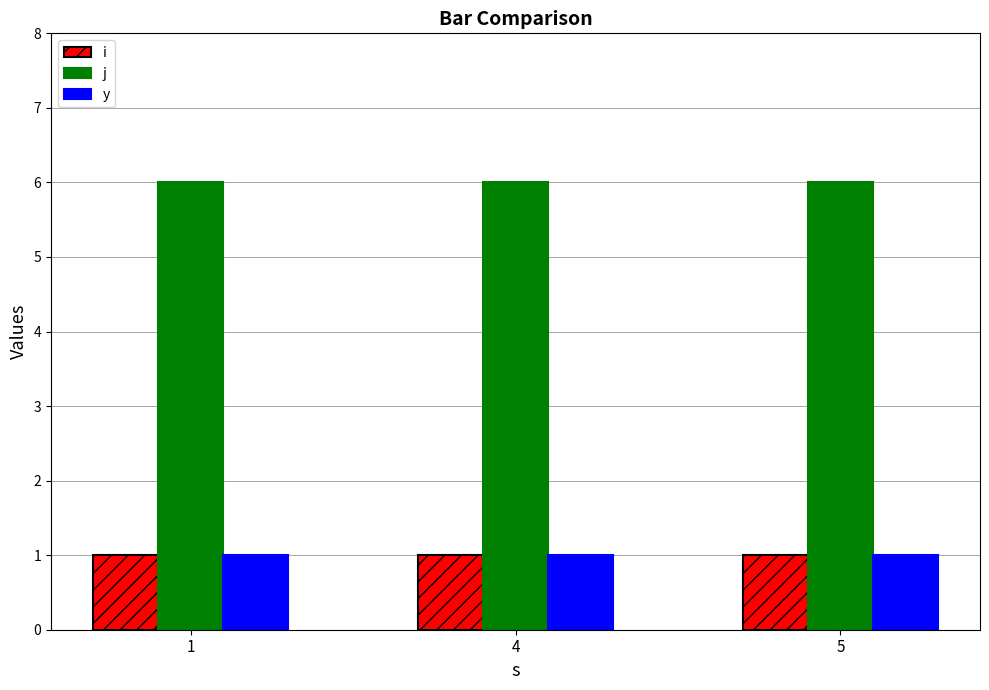

What is the sum of all j values?

18